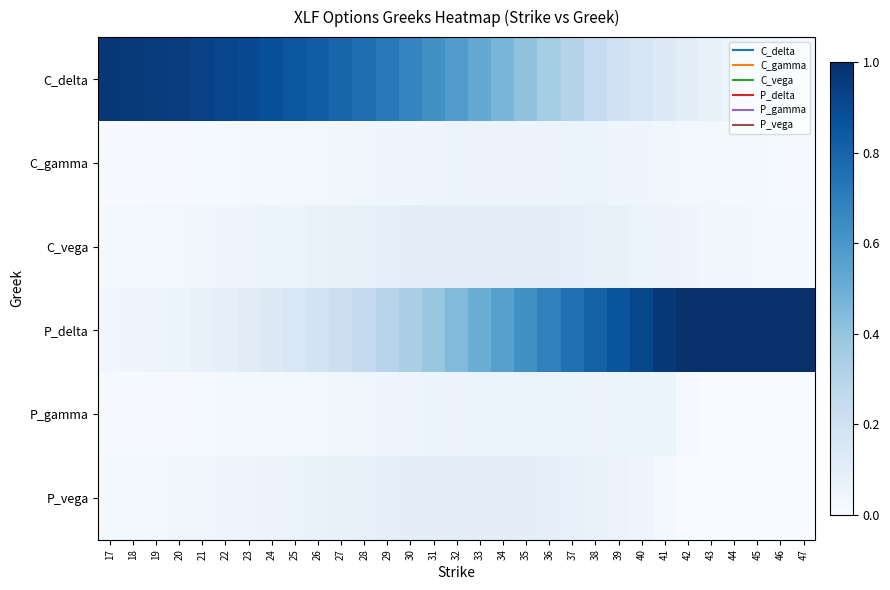

Reading left to right, transcribe all the data shown in this chart.

C_delta: 17=1.0	18=1.0	19=1.0	20=0.9	21=0.9	22=0.9	23=0.9	24=0.9	25=0.9	26=0.8	27=0.8	28=0.8	29=0.7	30=0.7	31=0.6	32=0.6	33=0.5	34=0.5	35=0.4	36=0.4	37=0.3	38=0.2	39=0.2	40=0.2	41=0.1	42=0.1	43=0.1	44=0.1	45=0.0	46=0.0	47=0.0
C_gamma: 17=0.0	18=0.0	19=0.0	20=0.0	21=0.0	22=0.0	23=0.0	24=0.0	25=0.0	26=0.0	27=0.0	28=0.0	29=0.0	30=0.0	31=0.0	32=0.1	33=0.1	34=0.1	35=0.1	36=0.1	37=0.1	38=0.1	39=0.0	40=0.0	41=0.0	42=0.0	43=0.0	44=0.0	45=0.0	46=0.0	47=0.0
C_vega: 17=0.0	18=0.0	19=0.0	20=0.0	21=0.0	22=0.0	23=0.0	24=0.1	25=0.1	26=0.1	27=0.1	28=0.1	29=0.1	30=0.1	31=0.1	32=0.1	33=0.1	34=0.1	35=0.1	36=0.1	37=0.1	38=0.1	39=0.1	40=0.1	41=0.1	42=0.0	43=0.0	44=0.0	45=0.0	46=0.0	47=0.0
P_delta: 17=0.0	18=0.0	19=0.1	20=0.1	21=0.1	22=0.1	23=0.1	24=0.1	25=0.2	26=0.2	27=0.2	28=0.3	29=0.3	30=0.3	31=0.4	32=0.4	33=0.5	34=0.6	35=0.6	36=0.7	37=0.8	38=0.8	39=0.9	40=0.9	41=1.0	42=1.0	43=1.0	44=1.0	45=1.0	46=1.0	47=1.0
P_gamma: 17=0.0	18=0.0	19=0.0	20=0.0	21=0.0	22=0.0	23=0.0	24=0.0	25=0.0	26=0.0	27=0.0	28=0.0	29=0.0	30=0.0	31=0.1	32=0.1	33=0.1	34=0.1	35=0.1	36=0.1	37=0.1	38=0.1	39=0.1	40=0.1	41=0.1	42=0.0	43=0.0	44=0.0	45=0.0	46=0.0	47=0.0
P_vega: 17=0.0	18=0.0	19=0.0	20=0.0	21=0.0	22=0.0	23=0.0	24=0.1	25=0.1	26=0.1	27=0.1	28=0.1	29=0.1	30=0.1	31=0.1	32=0.1	33=0.1	34=0.1	35=0.1	36=0.1	37=0.1	38=0.1	39=0.1	40=0.0	41=0.0	42=0.0	43=0.0	44=0.0	45=0.0	46=0.0	47=0.0